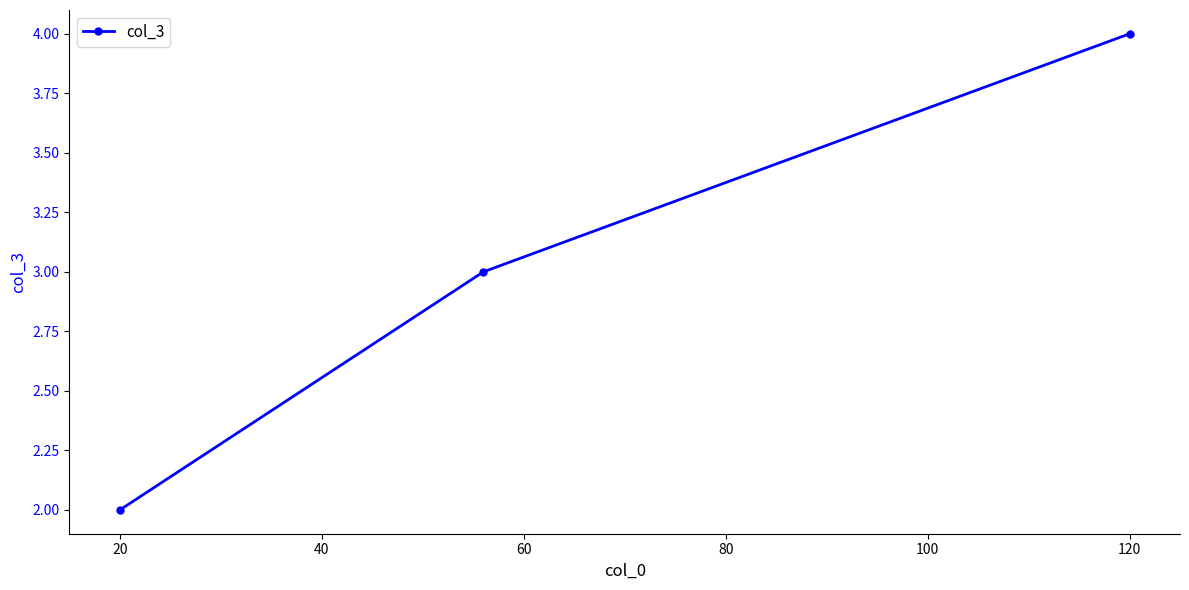

What is the sum of all values?

9